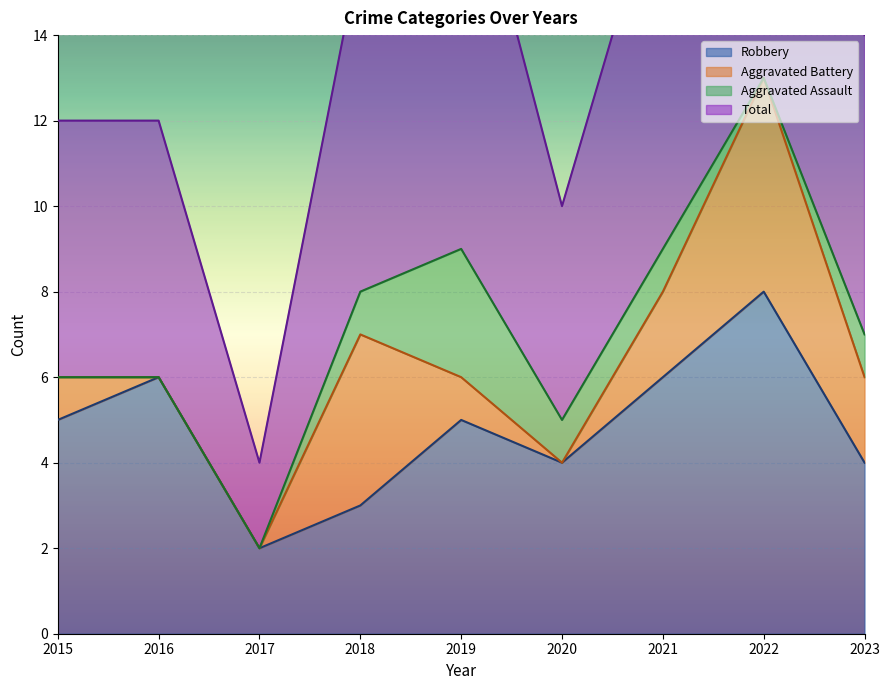

At which category does Robbery reach its first local peak?

2016